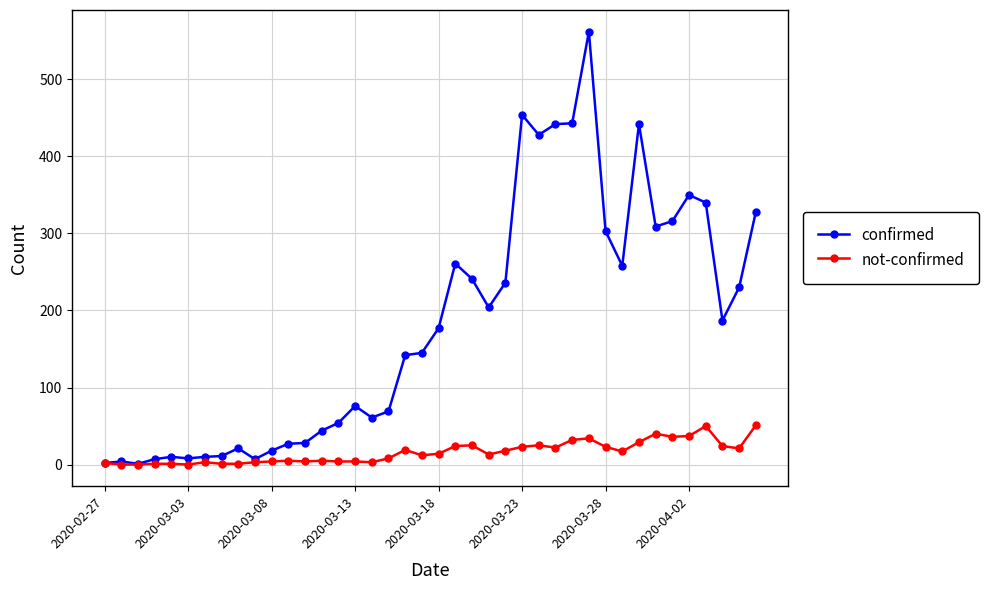

What is the greatest value displayed?

562